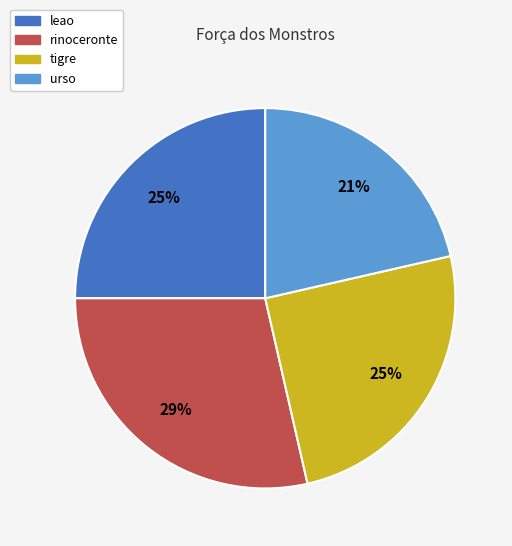

What percentage is the leao slice, to the nearest percent?

25%